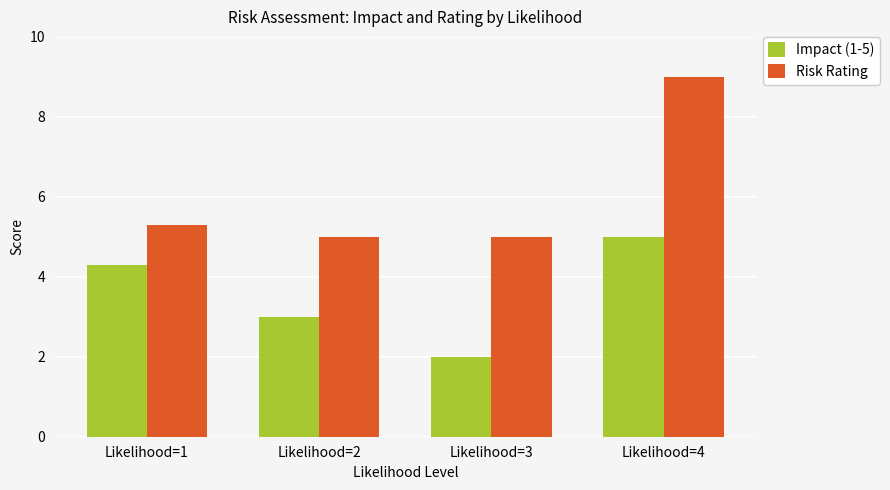

Is the value of Impact (1-5) at Likelihood=1 greater than the value of Risk Rating at Likelihood=4?

No